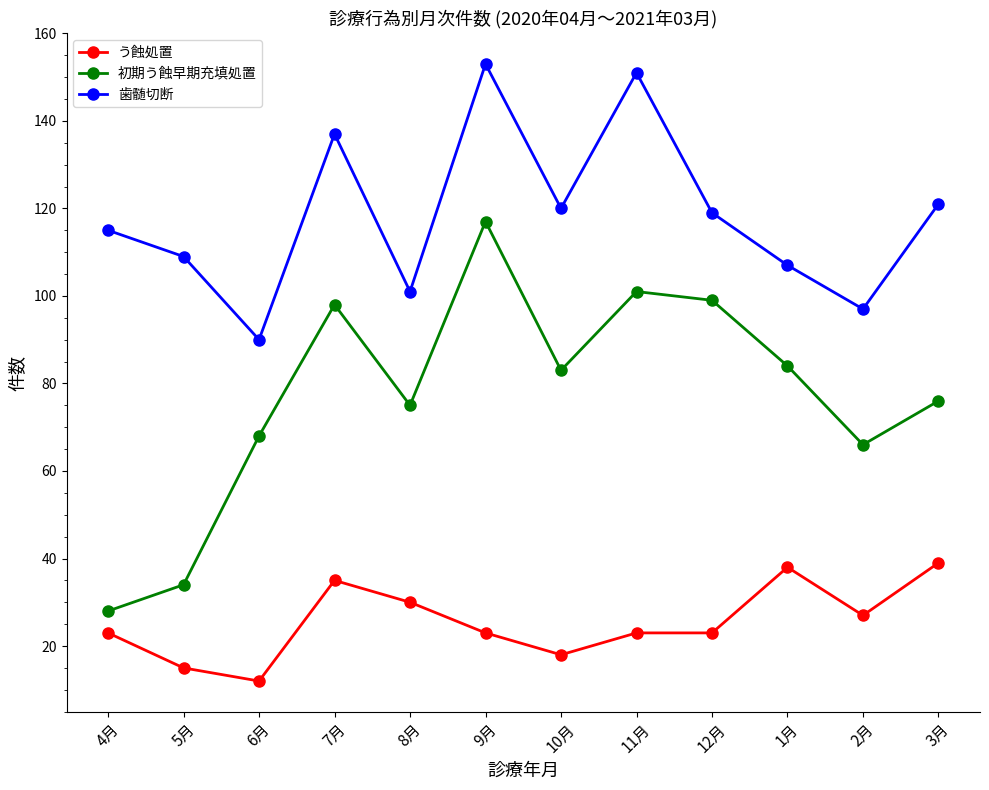

In 歯髄切断, how many points are lower than both neighbors (excluding endpoints)?

4